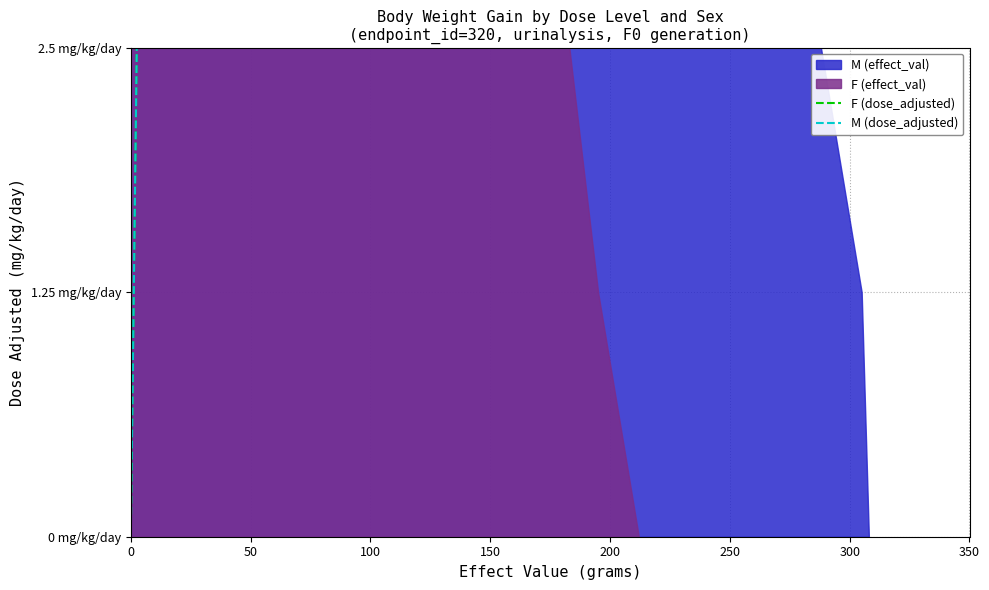

What is the difference between the maximum and minimum values in the M (dose_adjusted) series?

2.5